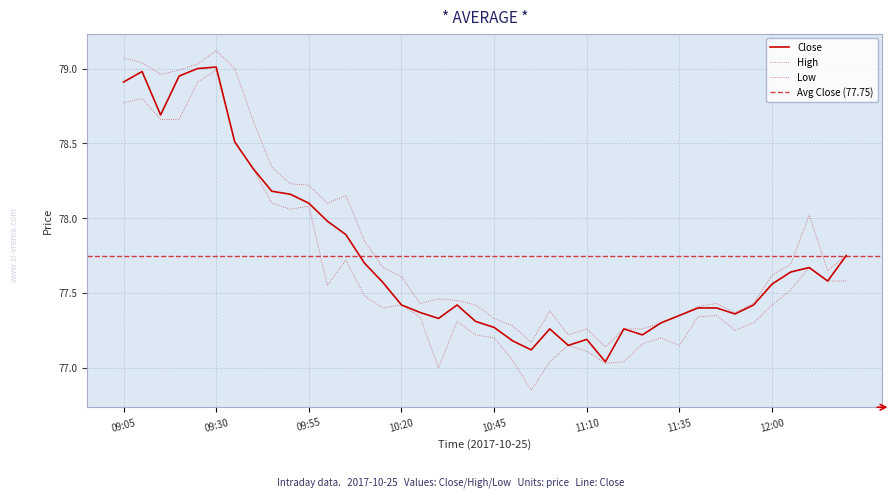

At which category is the sum across all series the highest?

09:30